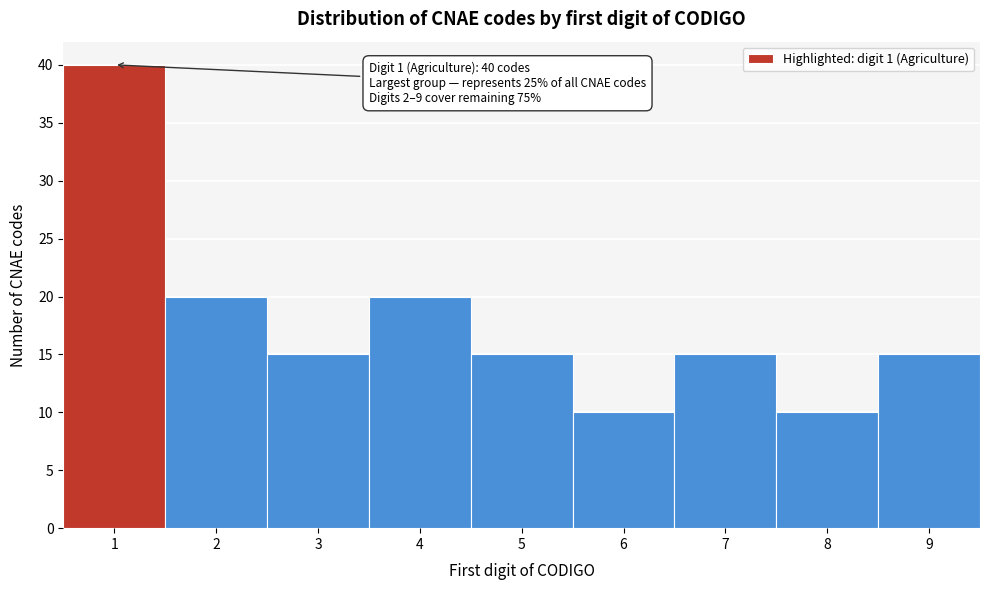

Which range on the x-axis has the tallest bar?

0.5 to 1.5